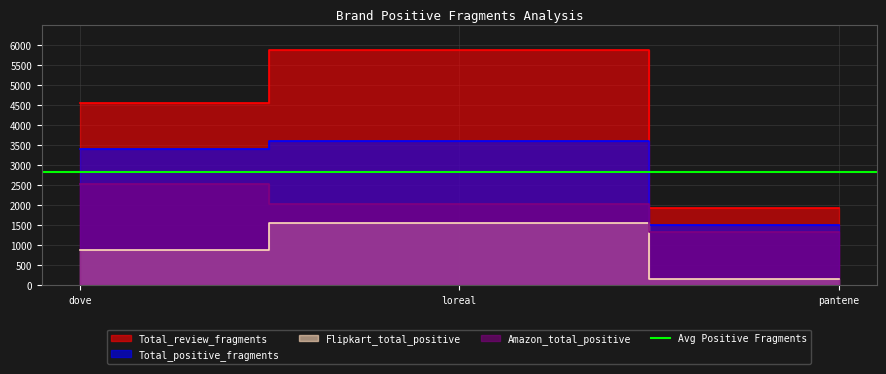

What is the average value of the Total_positive_fragments series?

2828